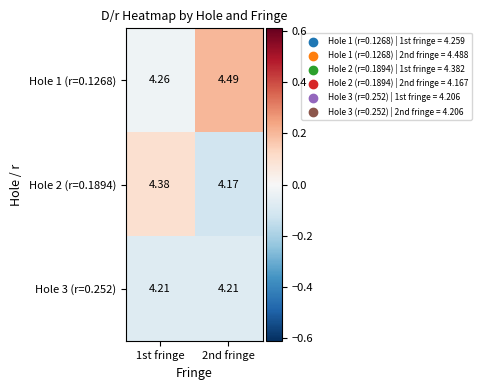

Is the value of Hole 3 (r=0.252) at 2nd fringe greater than the value of Hole 1 (r=0.1268) at 1st fringe?

No